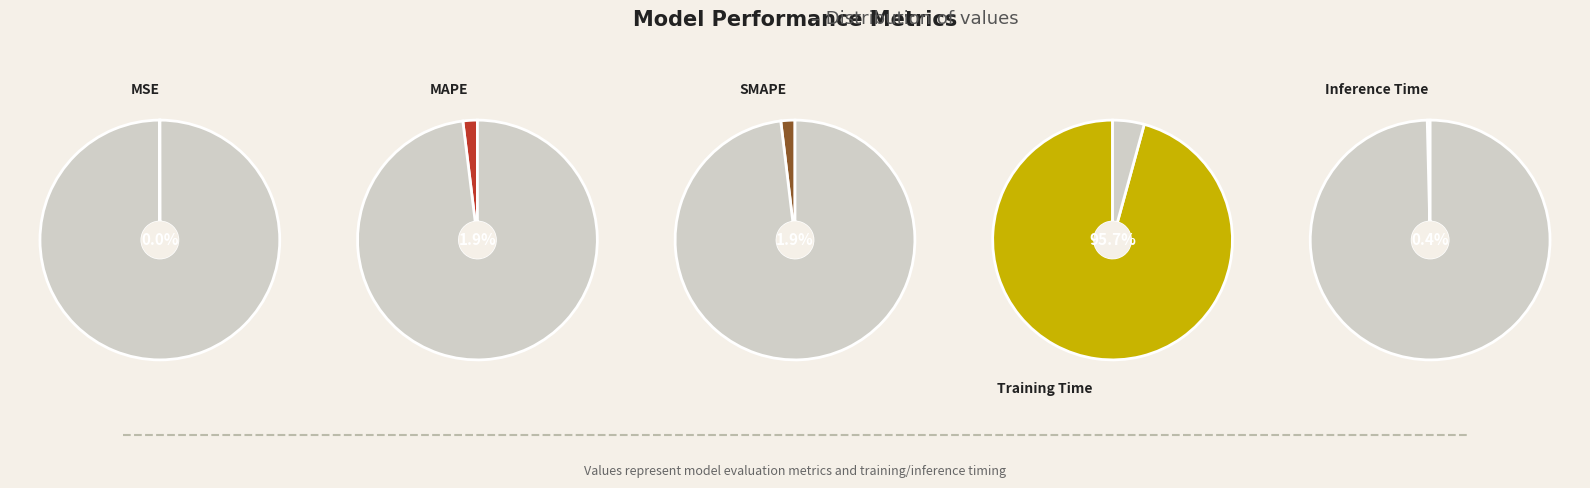

Rank the categories by value from highest to lowest.

Training Time, MAPE, SMAPE, Inference Time, MSE